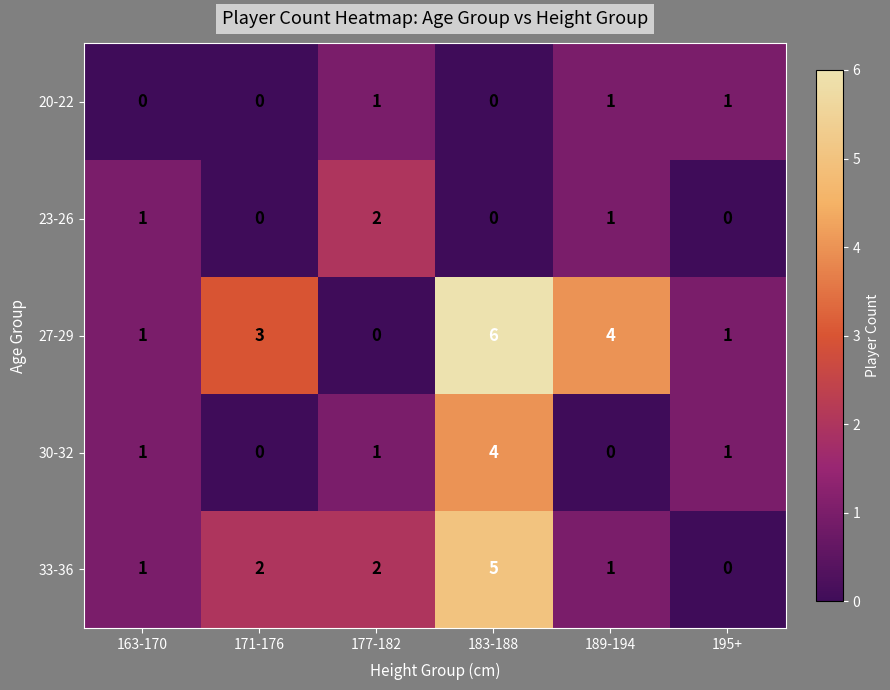

Which series has the largest total across all categories?

27-29